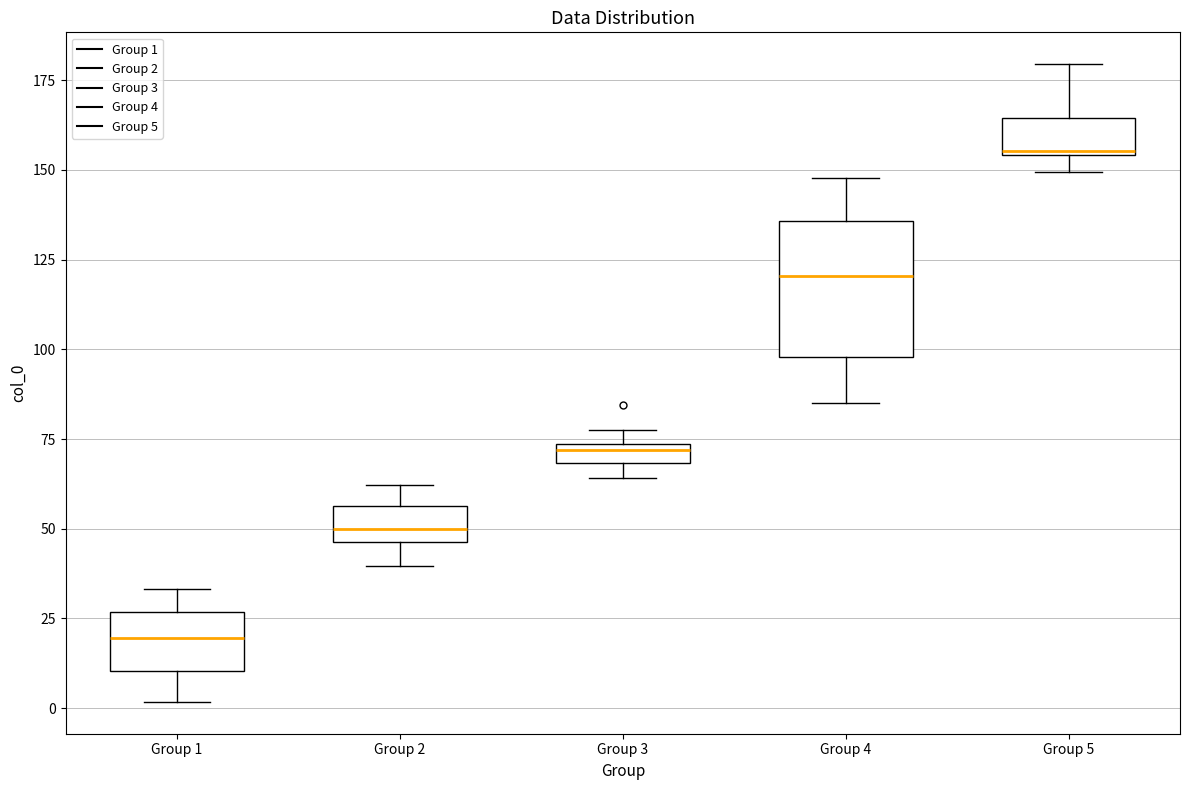

Where is the lower edge of the box for Group 2 on the y-axis? The values are not printed on the chart, so give them approximately, as read against the axis.

45